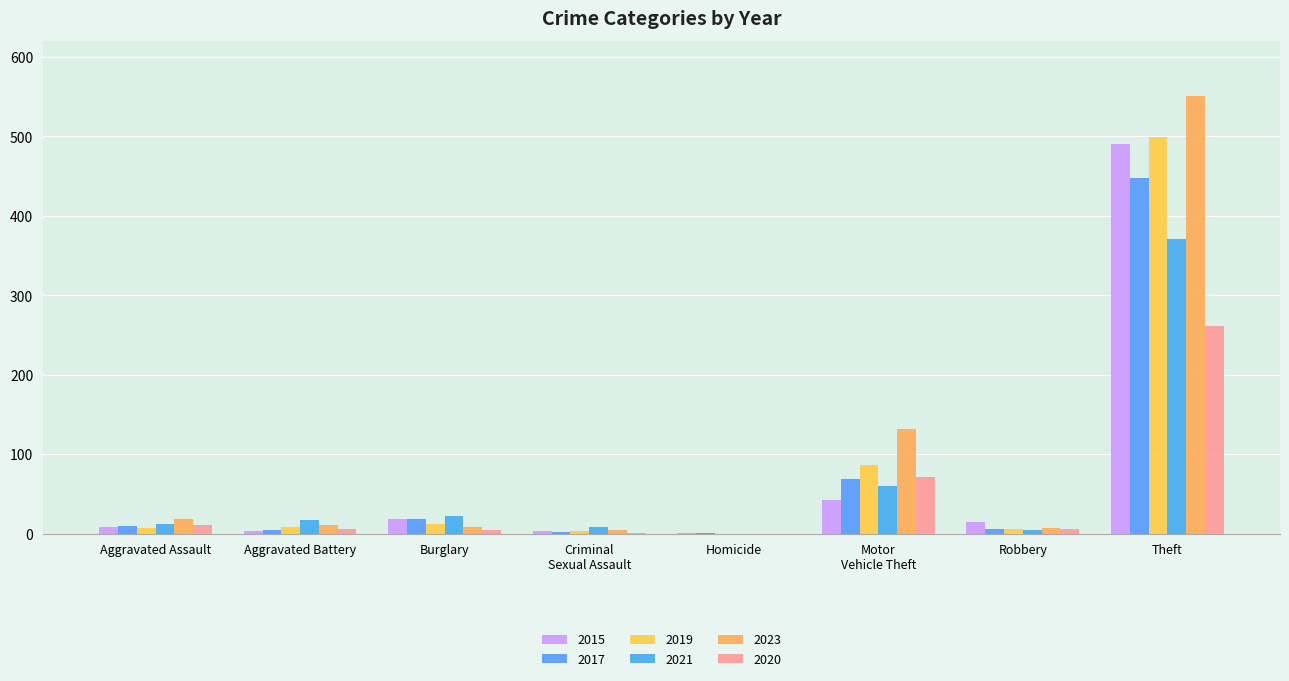

Does the chart contain stacked bars?

No